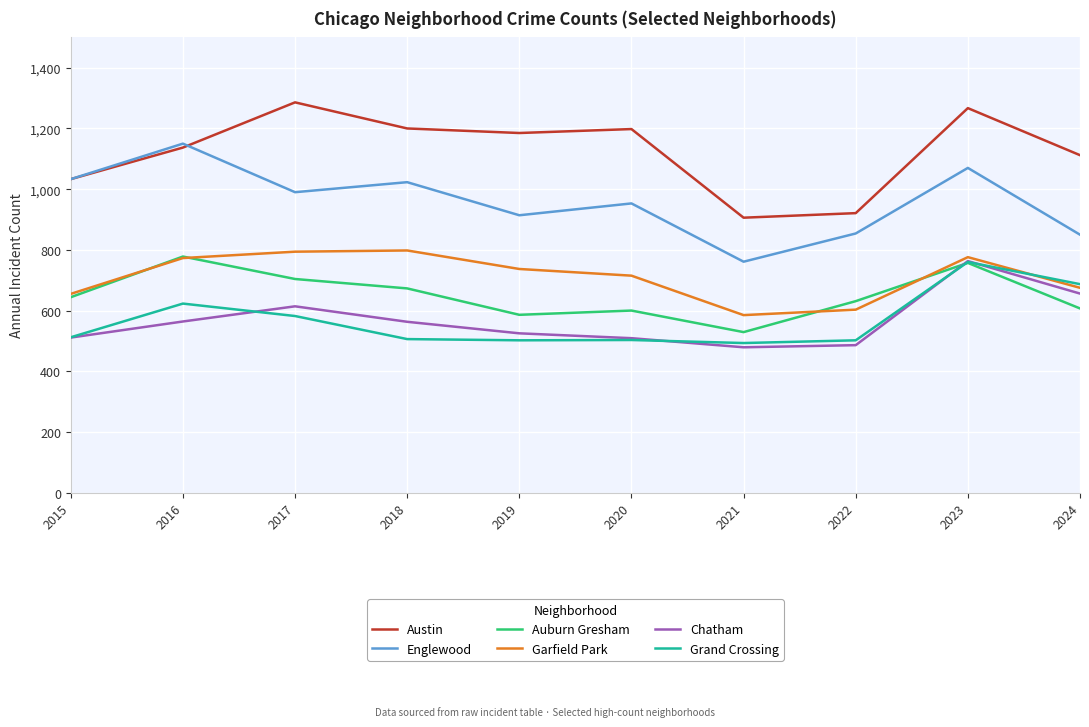

What is the sum of the Garfield Park values at 2015 and 2021?

1240